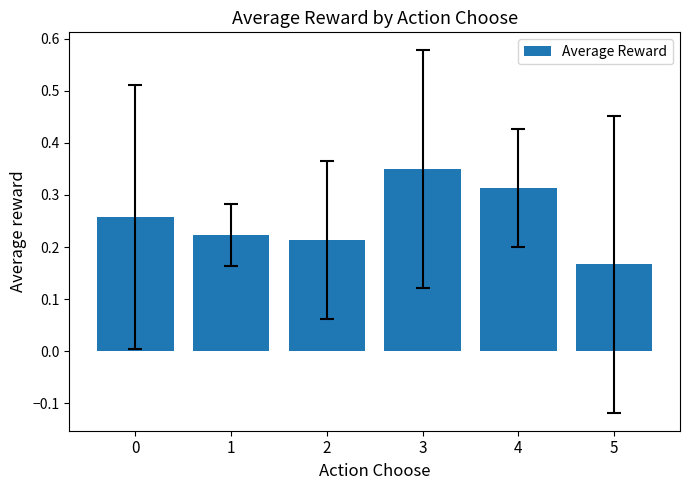

Is it true that the value at 4 is 0.4?

False